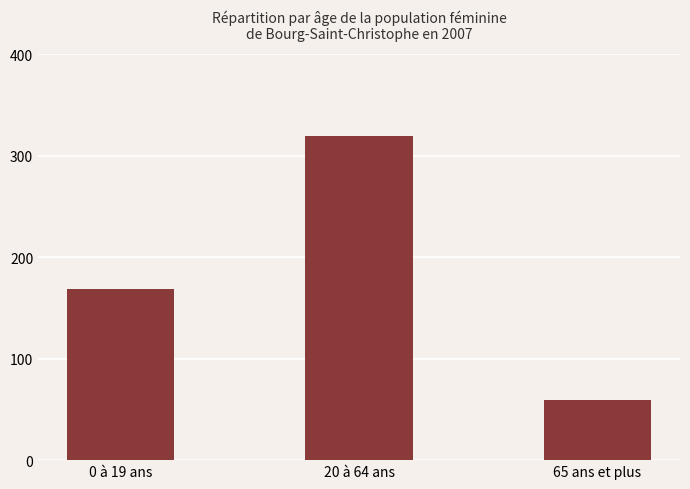

What is the approximate value at 20 à 64 ans?

320